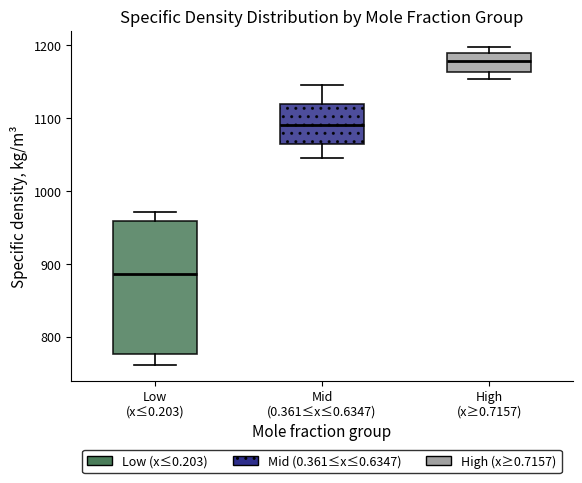

Which box is the tallest, from its lower edge to its upper edge?

Low (x≤0.203)